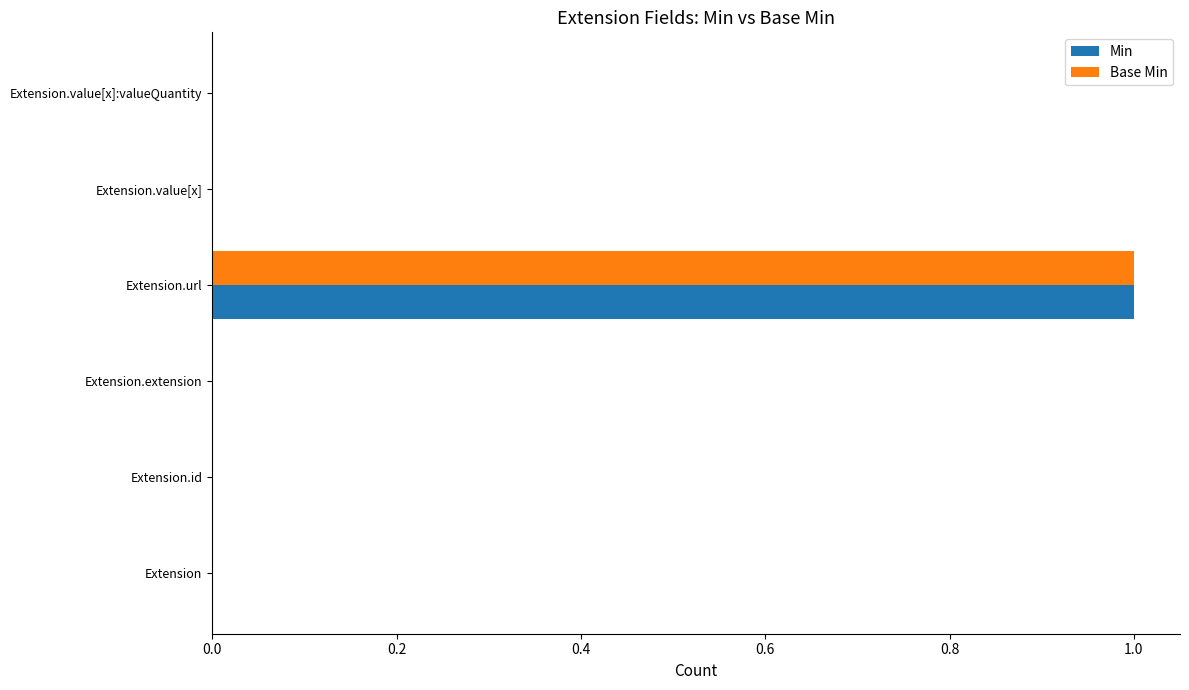

Which label corresponds to the largest value in the chart?

Extension.url